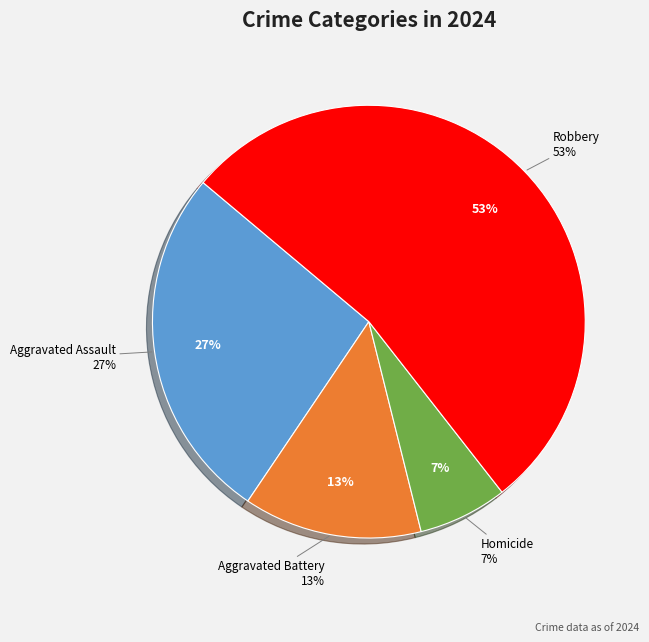

To the nearest percent, what percentage of the pie is Aggravated Battery?

13%